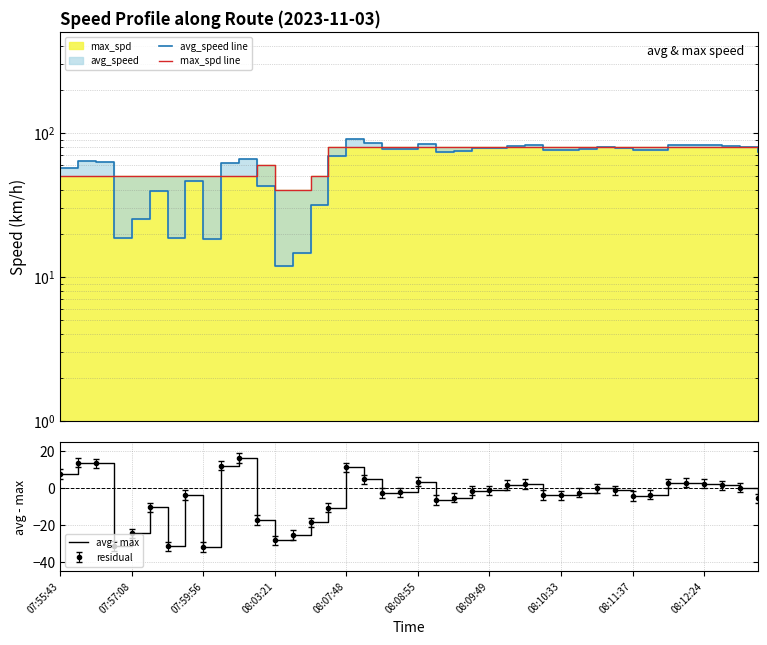

How many values in the avg - max series are below -2?

21